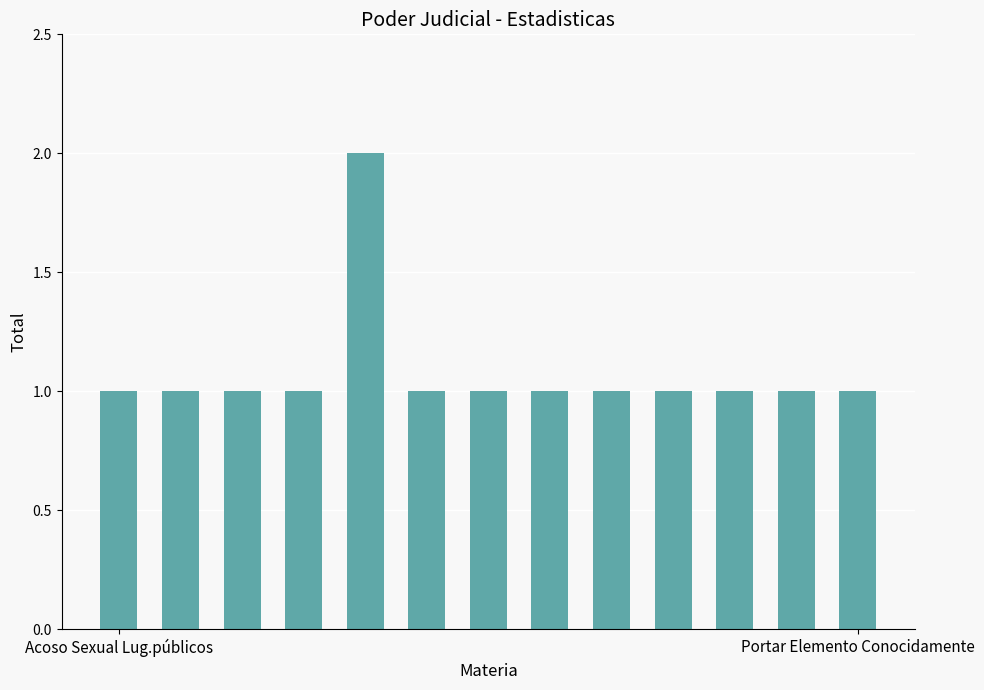

What is the value of the 6th bar from the left?

1